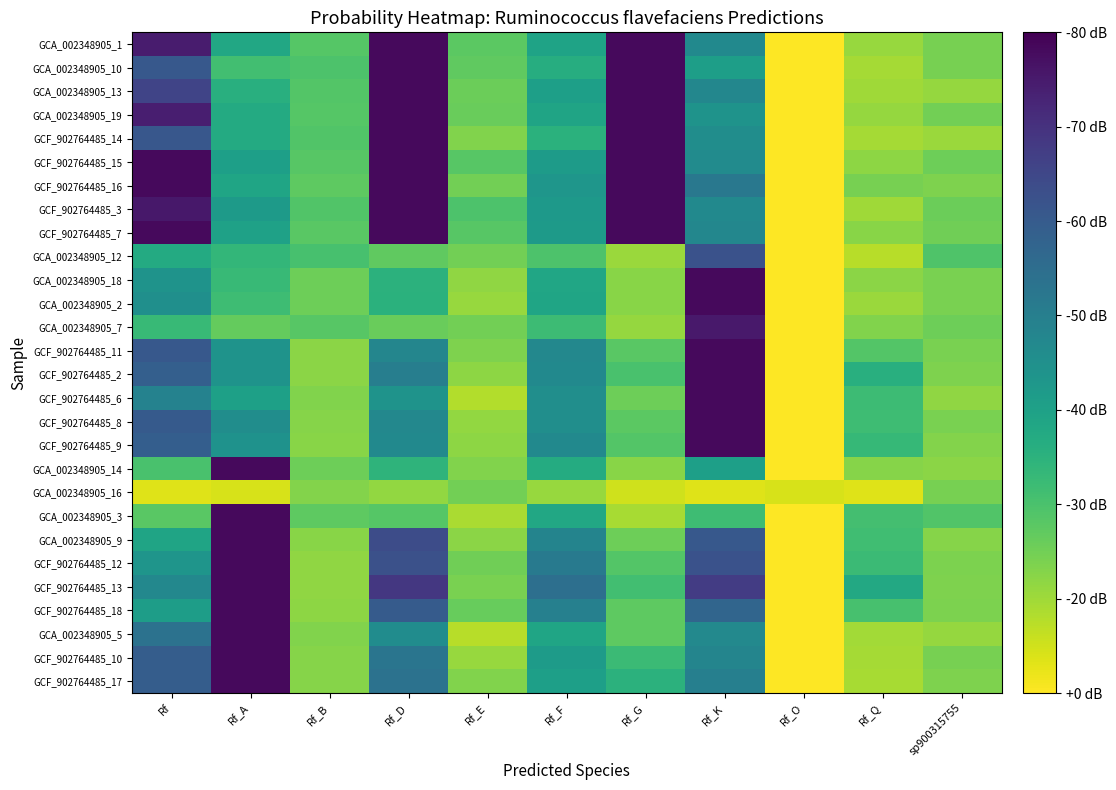

List the series in order of their peak value, highest first.

GCF_902764485_7, GCF_902764485_16, GCF_902764485_15, GCF_902764485_18, GCF_902764485_11, GCF_902764485_12, GCA_002348905_19, GCA_002348905_1, GCF_902764485_13, GCF_902764485_9, GCF_902764485_2, GCF_902764485_8, GCA_002348905_9, GCA_002348905_7, GCF_902764485_3, GCA_002348905_14, GCA_002348905_18, GCA_002348905_10, GCA_002348905_13, GCA_002348905_2, GCF_902764485_17, GCF_902764485_14, GCF_902764485_10, GCA_002348905_3, GCF_902764485_6, GCA_002348905_12, GCA_002348905_5, GCA_002348905_16